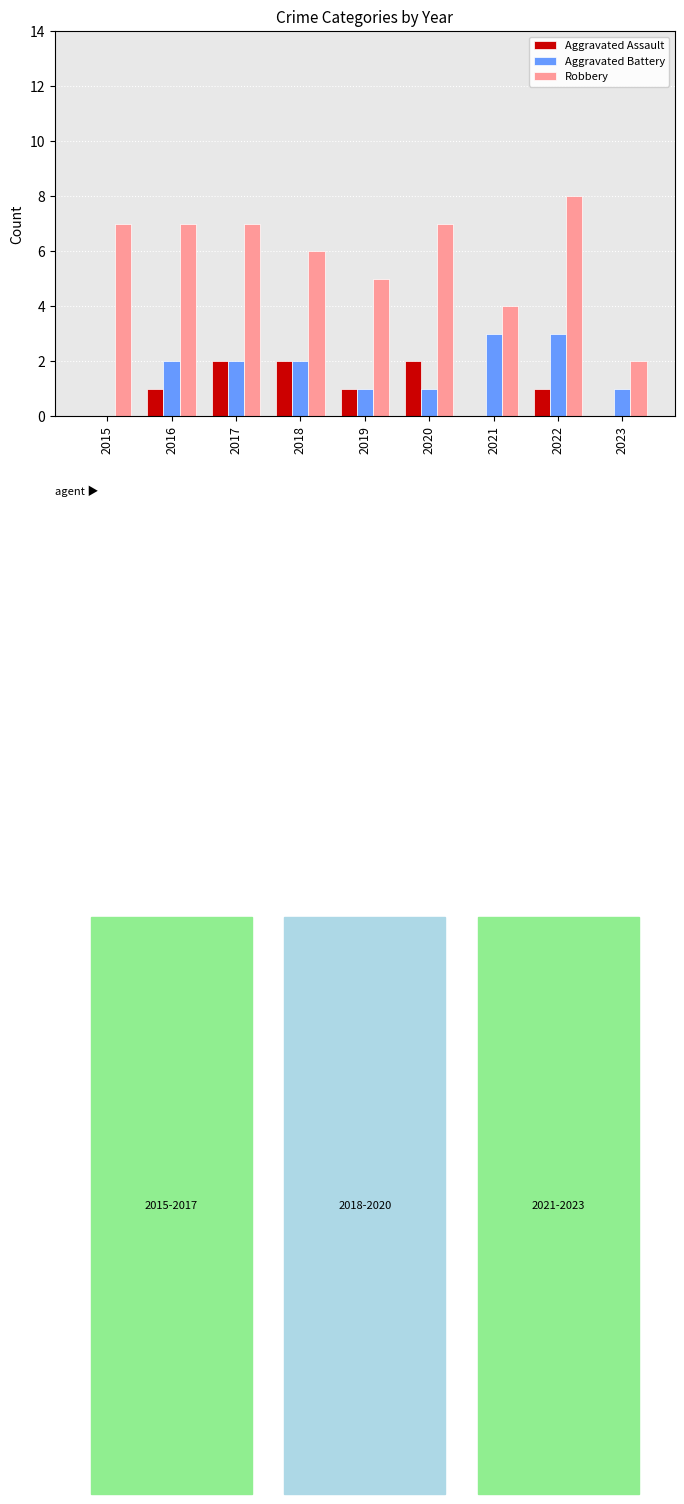

At which label is Robbery closest to 5?

2019